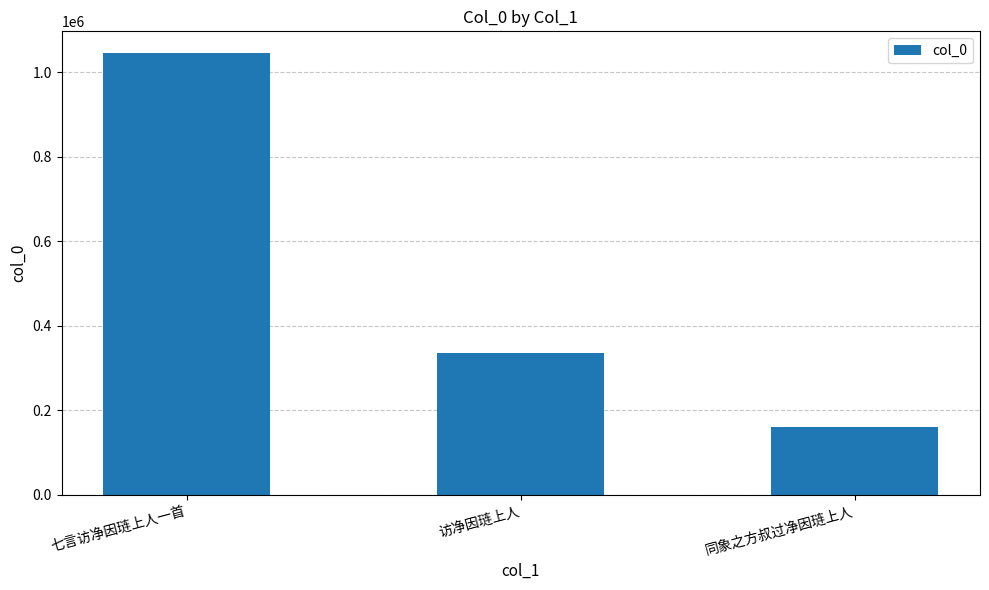

What is the value of the 3rd bar from the left?

160497